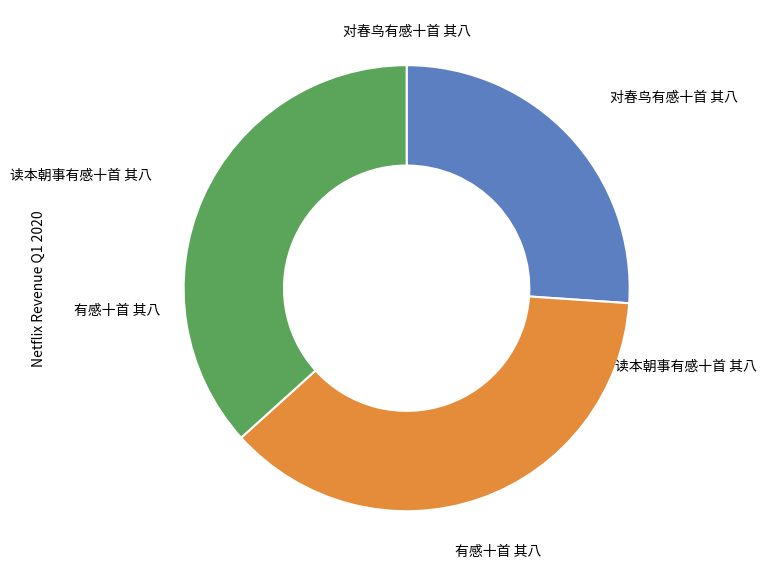

The 对春鸟有感十首 其八 slice represents 26% of the pie. True or false?

True